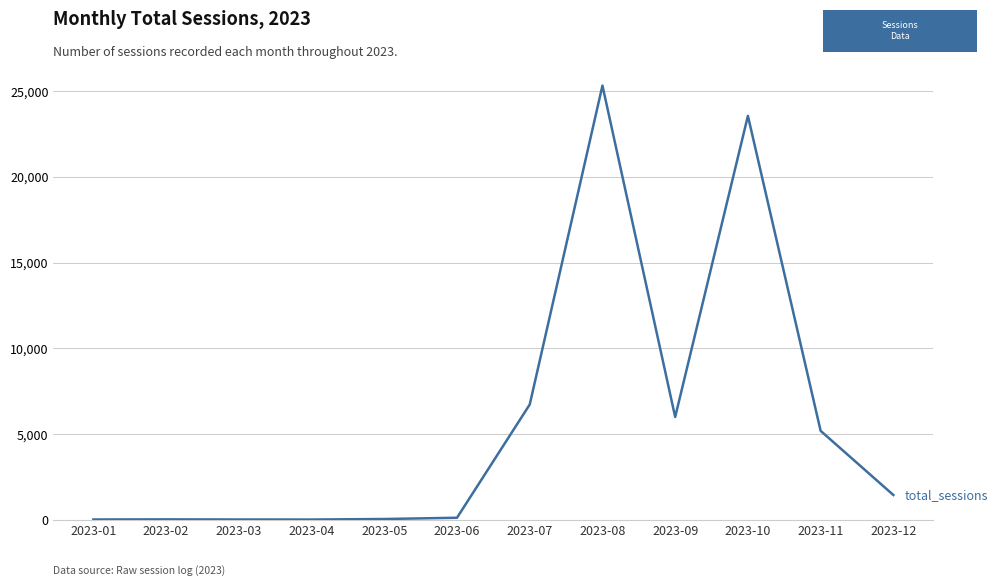

What is the change in value from 2023-07 to 2023-08?

+18594